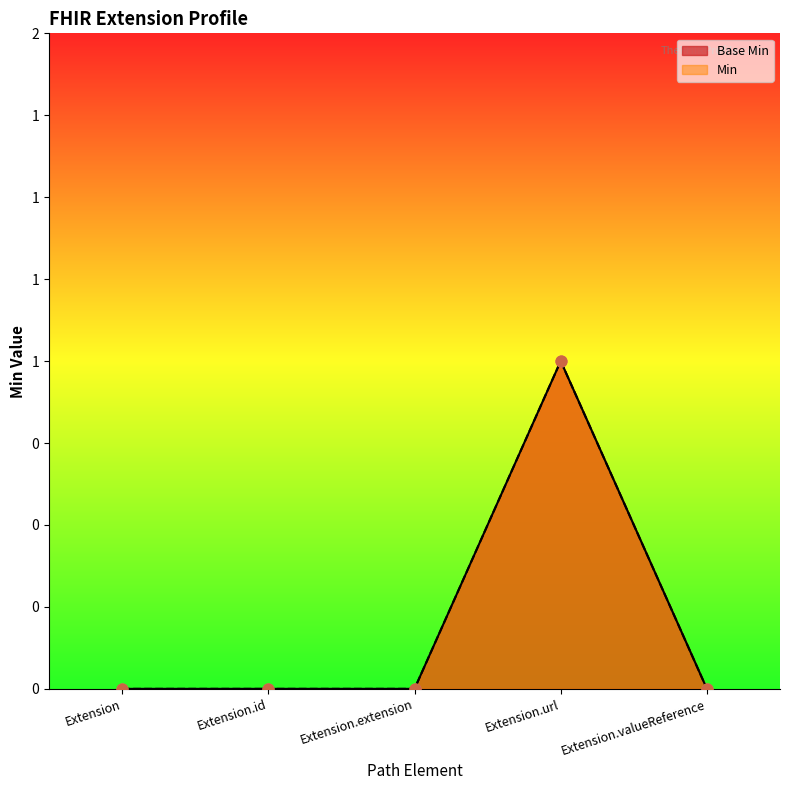

Is the value of Min at Extension greater than the value of Base Min at Extension.valueReference?

No